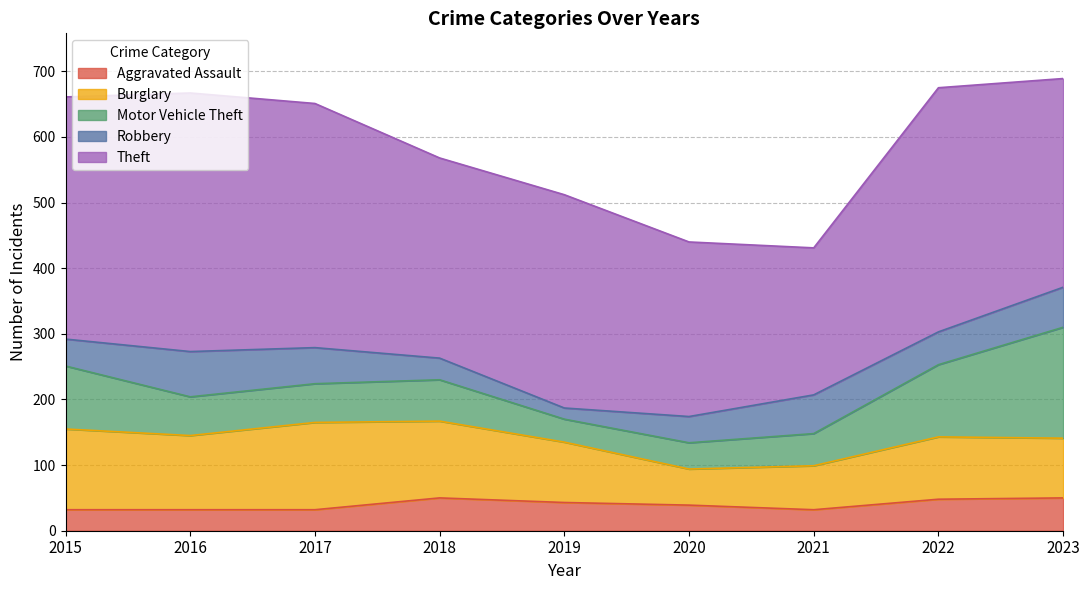

What is the difference between the maximum and minimum values in the Burglary series?

78